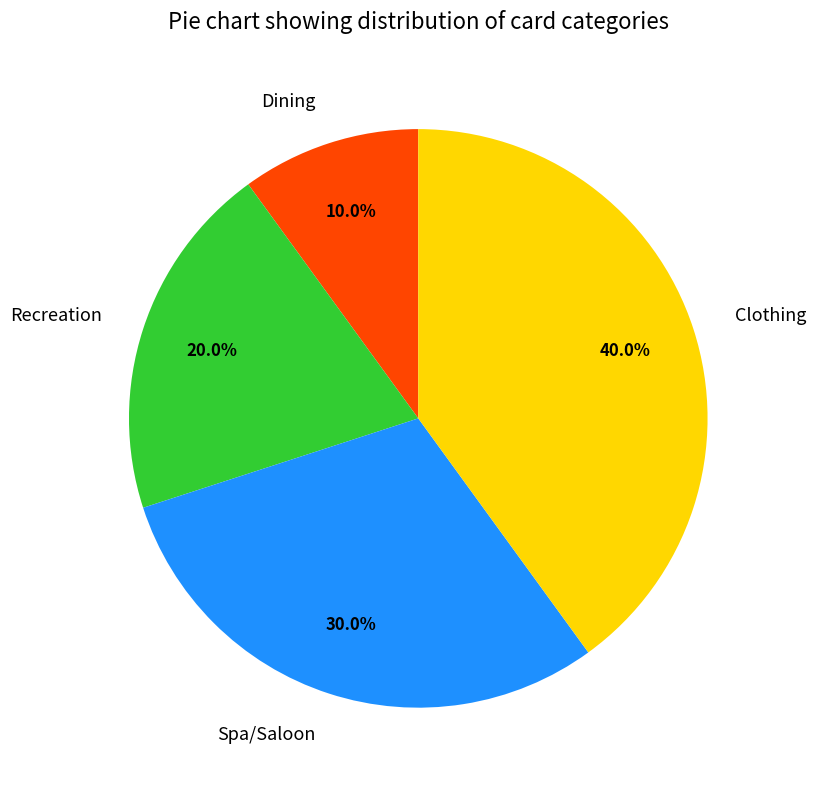

True or false: Clothing accounts for 30% of the total.

False